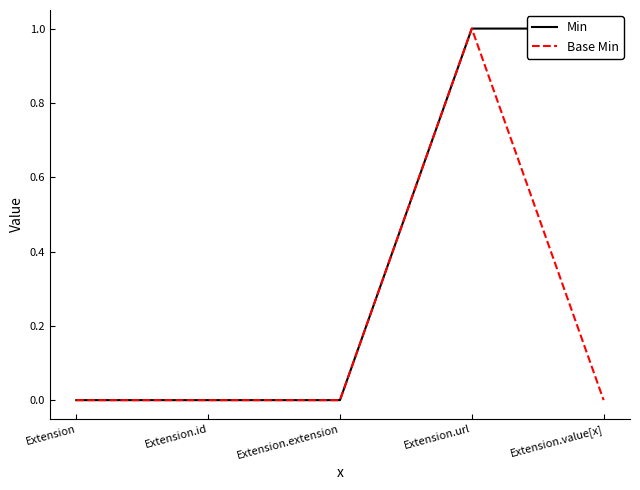

Reading right to left, extract all data points from this chart.

Min: Extension.value[x]=1	Extension.url=1	Extension.extension=0	Extension.id=0	Extension=0
Base Min: Extension.value[x]=0	Extension.url=1	Extension.extension=0	Extension.id=0	Extension=0